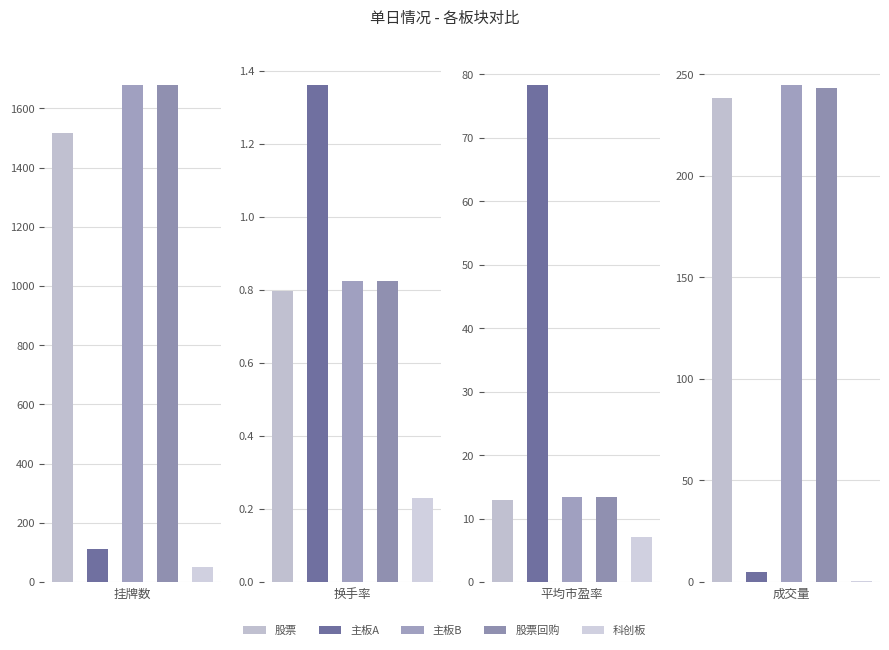

What is the value of the 股票回购 bar at the 4th from the left?

243.3